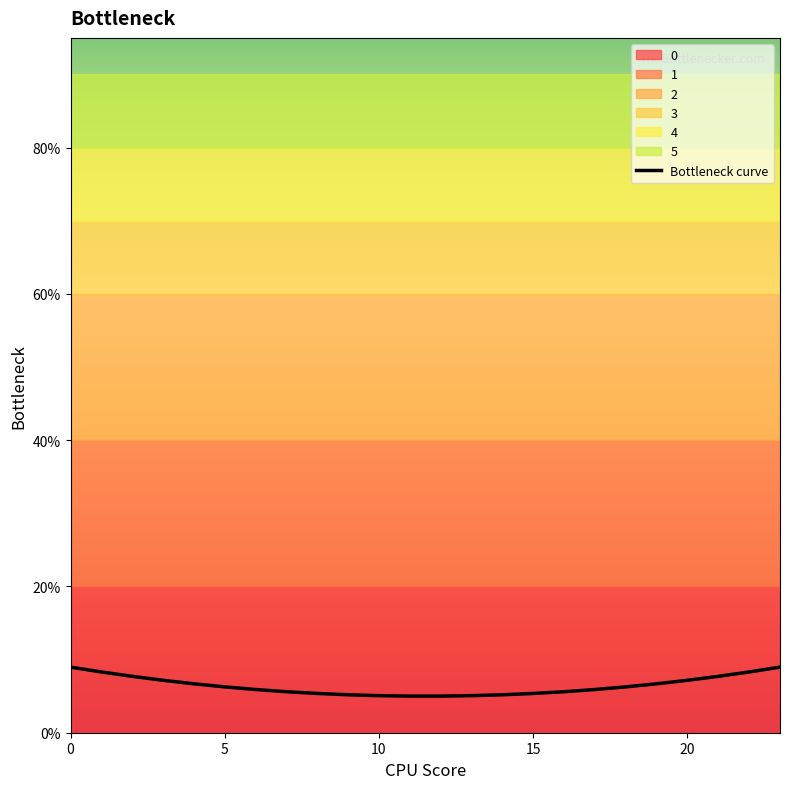

What is the difference between the values at 20 and 5?

0.1